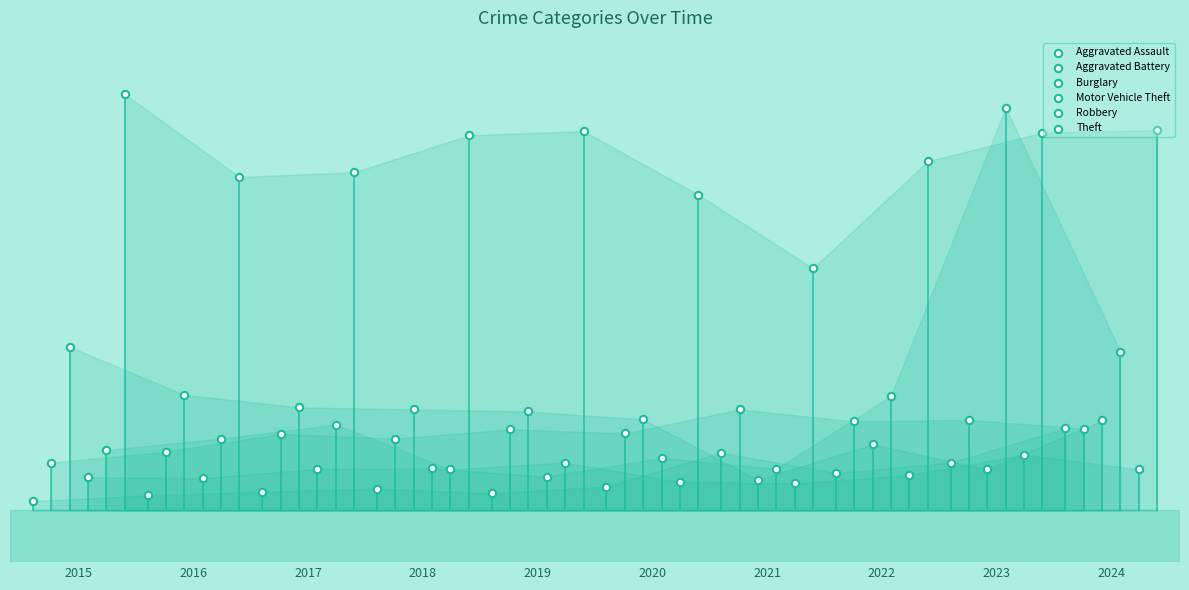

Which series has the largest total across all categories?

Theft